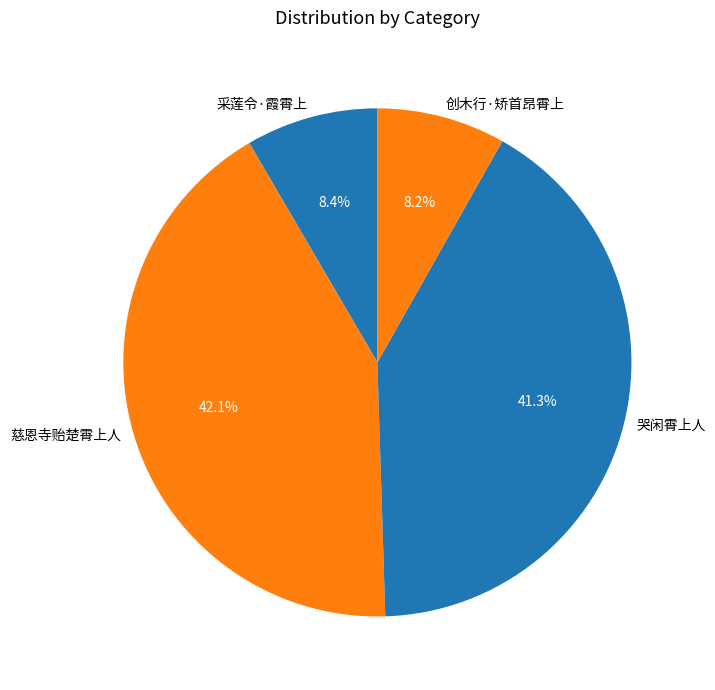

What percentage is NOT represented by 采莲令·霞霄上?

91.6%